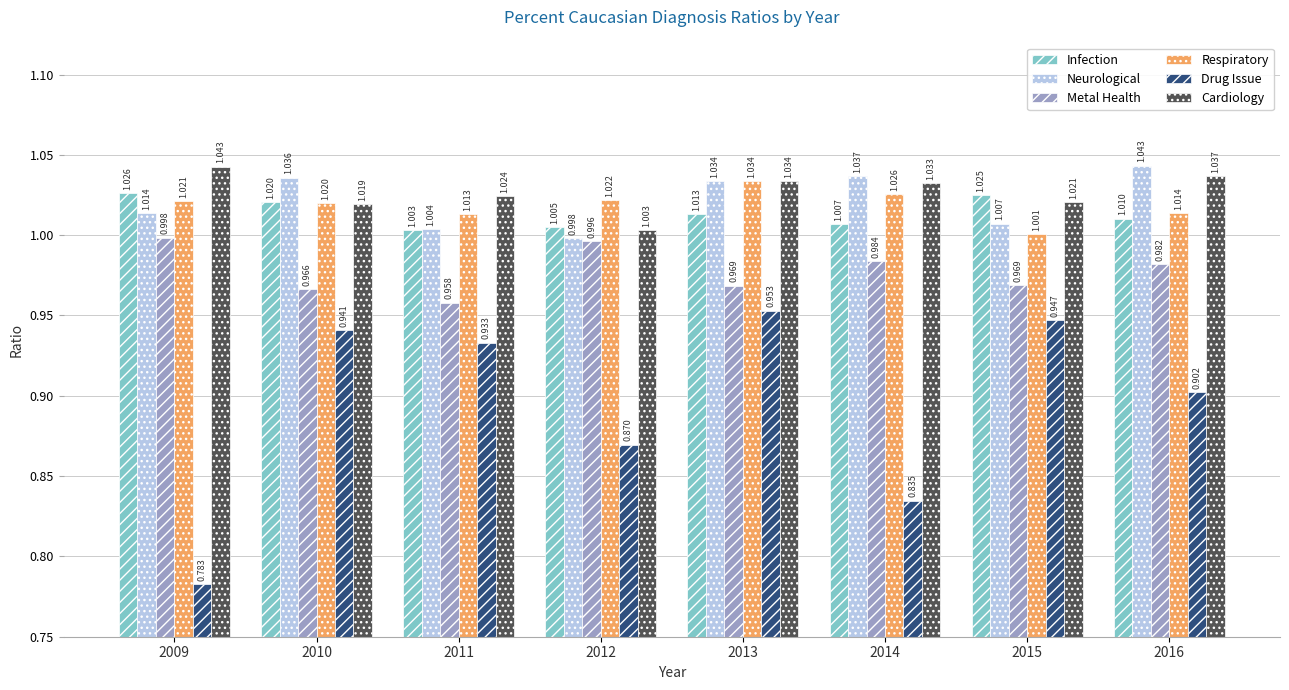

List the labels in order of Neurological value, largest first.

2016, 2014, 2010, 2013, 2009, 2015, 2011, 2012